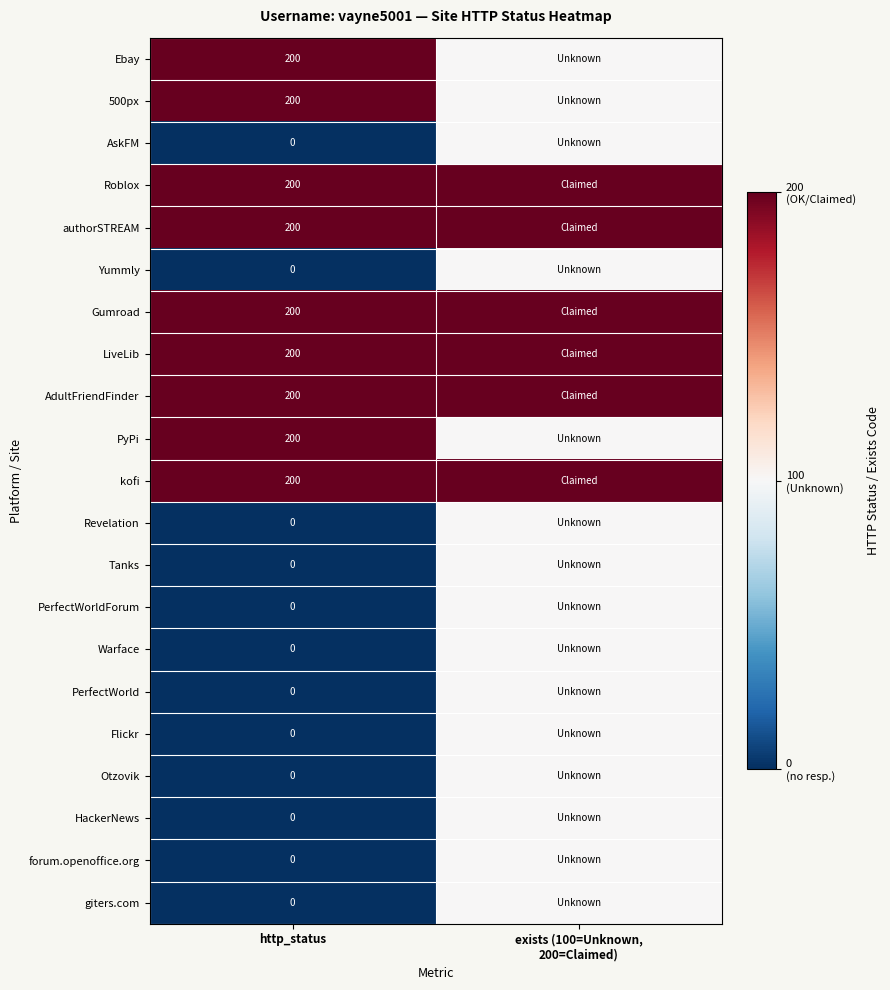

The 500px series shows 200 at http_status. True or false?

True